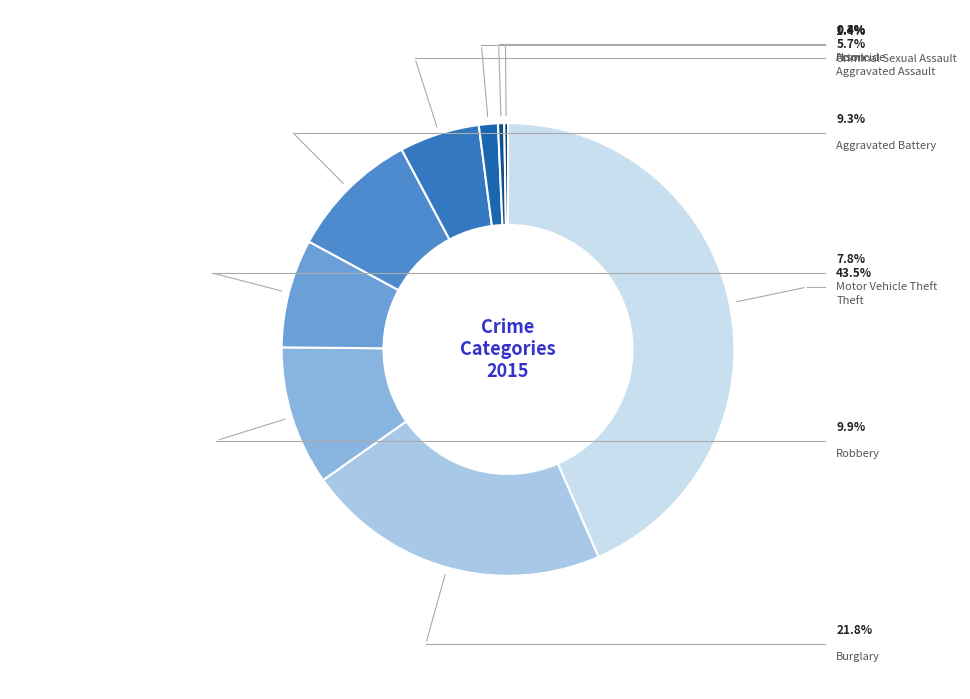

To the nearest percent, what portion does Robbery represent?

10%